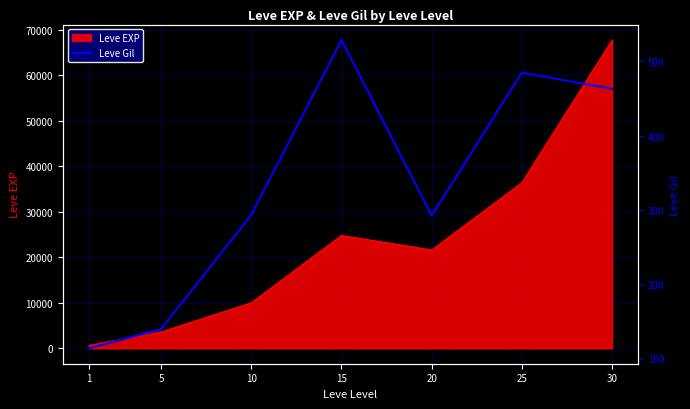

At which category does the data reach its first local peak?

15